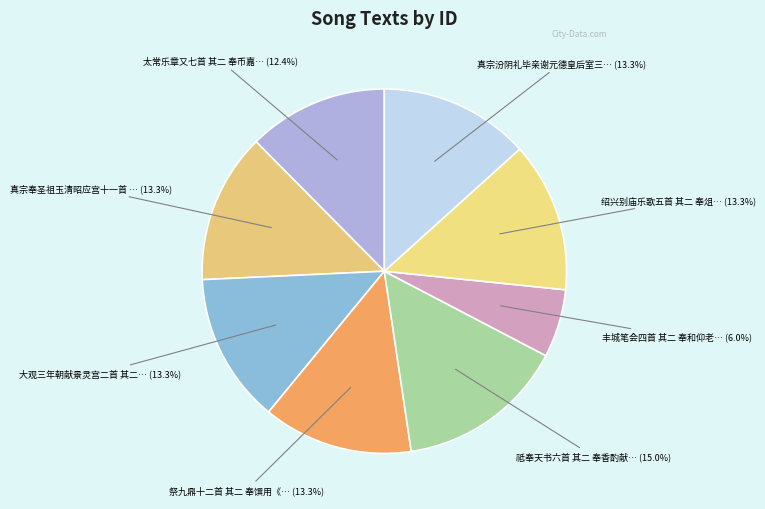

Which category has the smallest portion of the pie?

丰城笔会四首 其二 奉和仰老邀茗诗